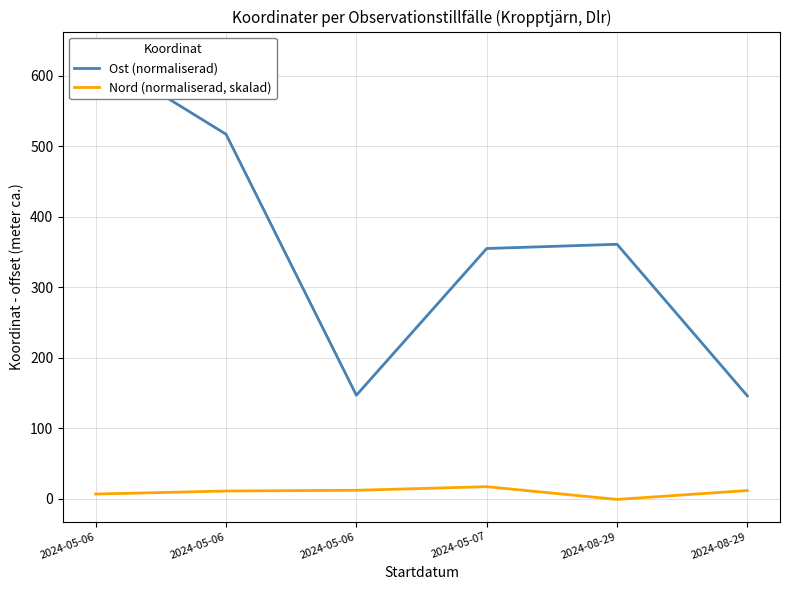

What is the maximum value for Nord (normaliserad, skalad)?

17.4